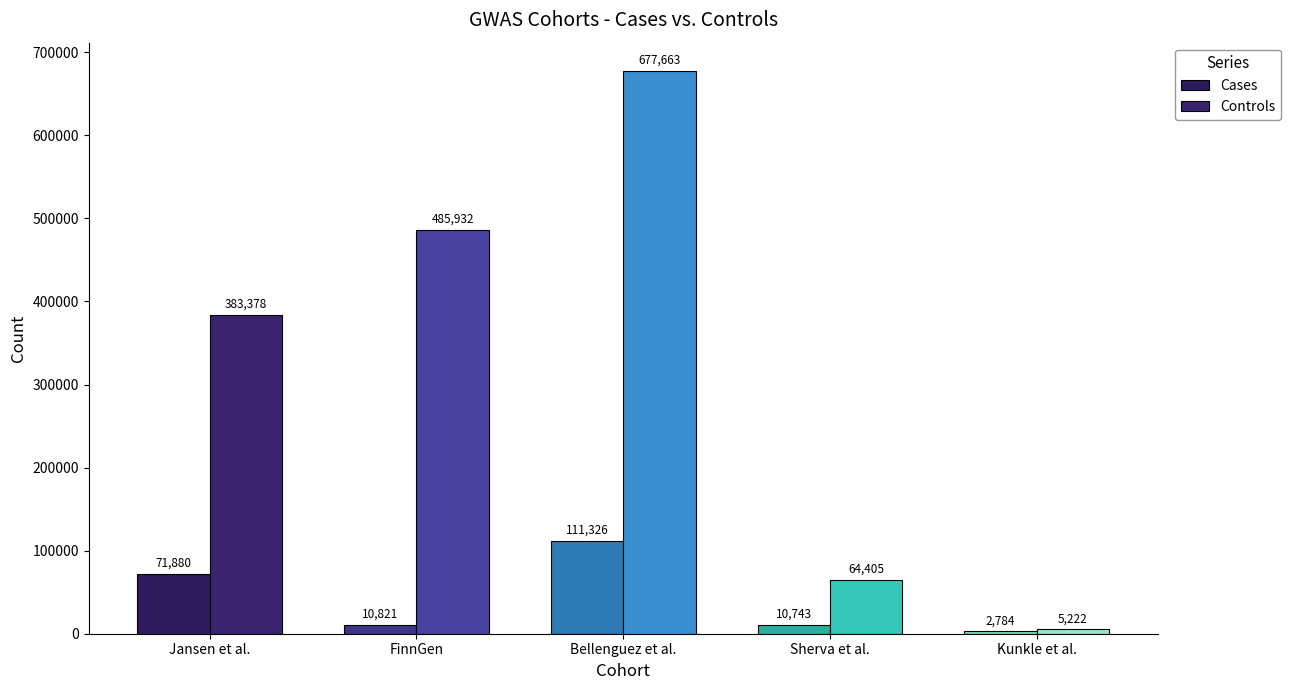

The Controls series shows 64405 at Sherva et al.. True or false?

True